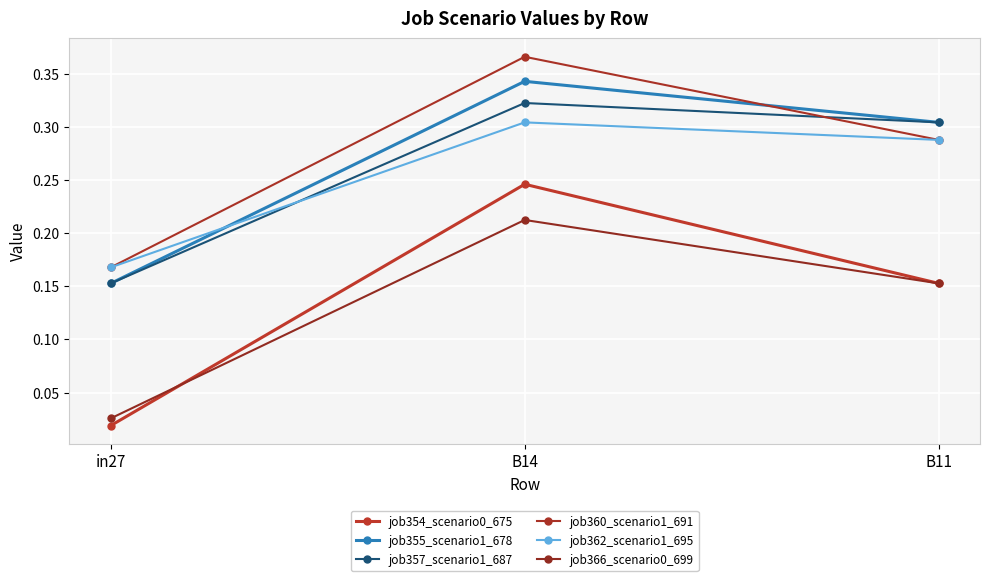

How many distinct data groups are displayed?

6